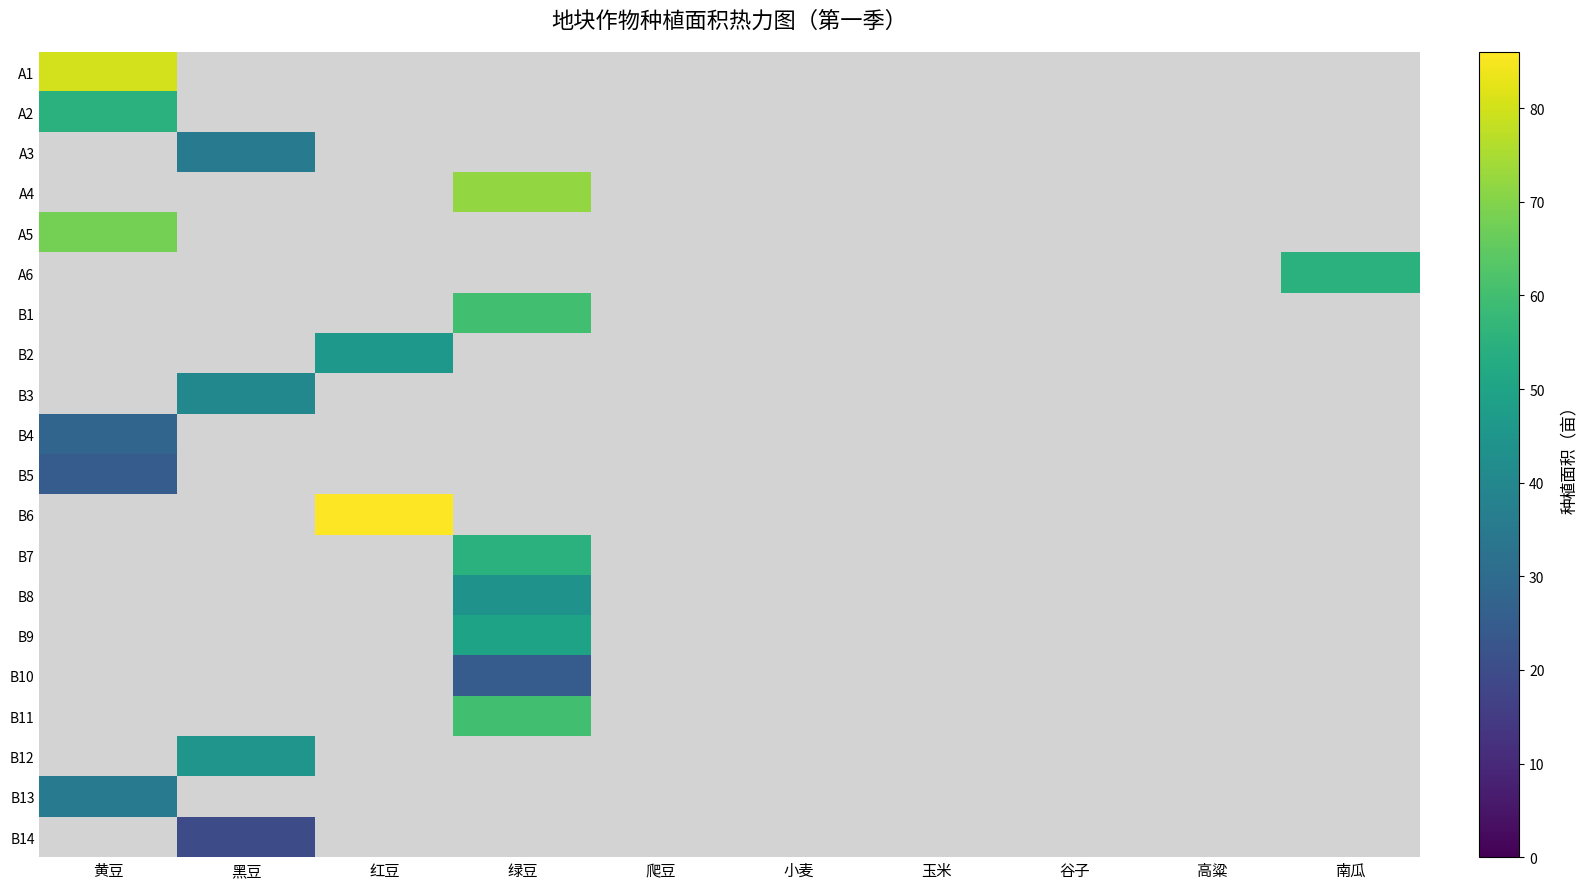

List the series in order of their peak value, highest first.

B6, A1, A4, A5, B1, B11, A2, A6, B7, B9, B2, B12, B8, B3, A3, B13, B4, B5, B10, B14